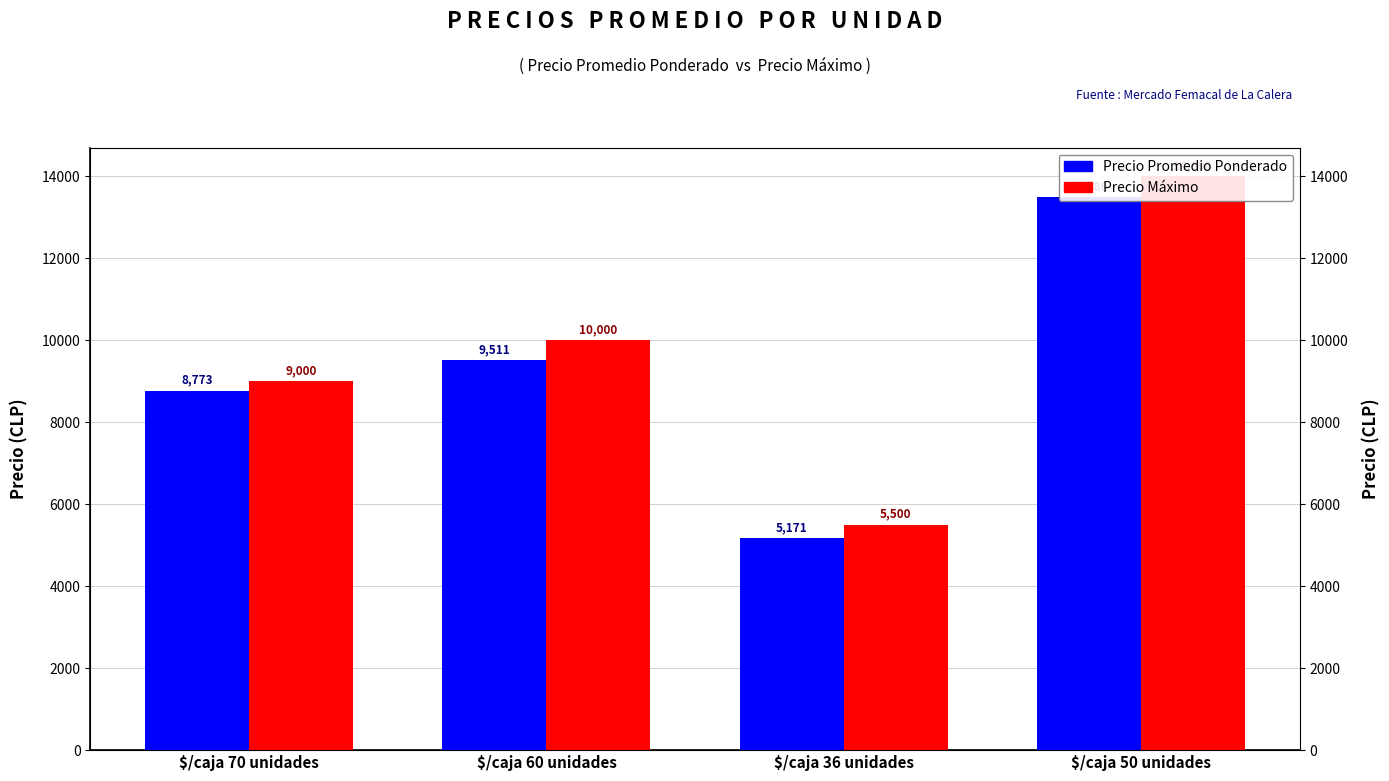

Reading left to right, list all the values displayed in this chart.

Precio promedio ponderado: $/caja 70 unidades=8773	$/caja 60 unidades=9511	$/caja 36 unidades=5171	$/caja 50 unidades=13486
Precio maximo: $/caja 70 unidades=9000	$/caja 60 unidades=10000	$/caja 36 unidades=5500	$/caja 50 unidades=14000